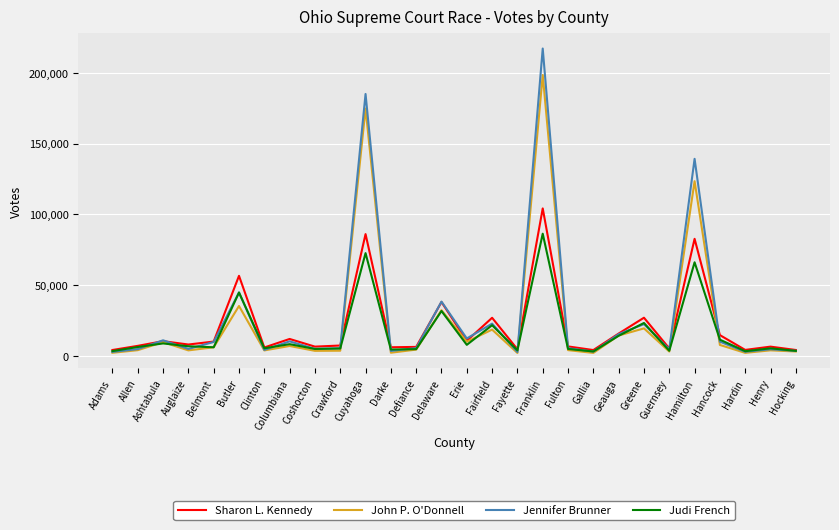

How many lines are shown in the chart?

4